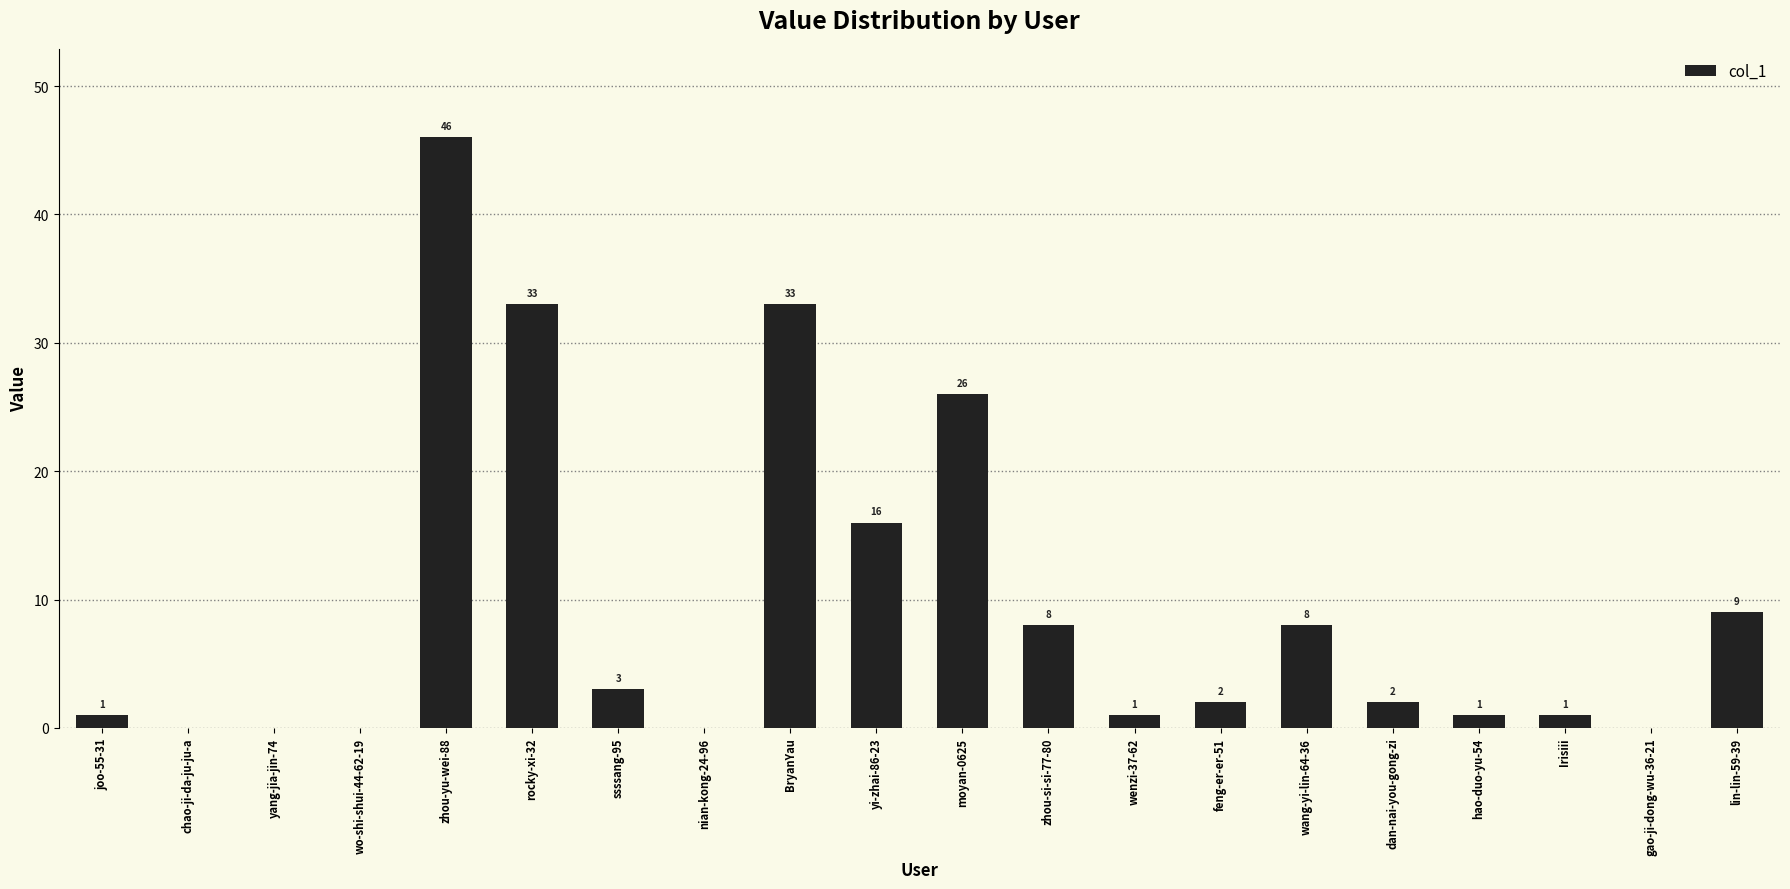

What is the greatest value displayed?

46